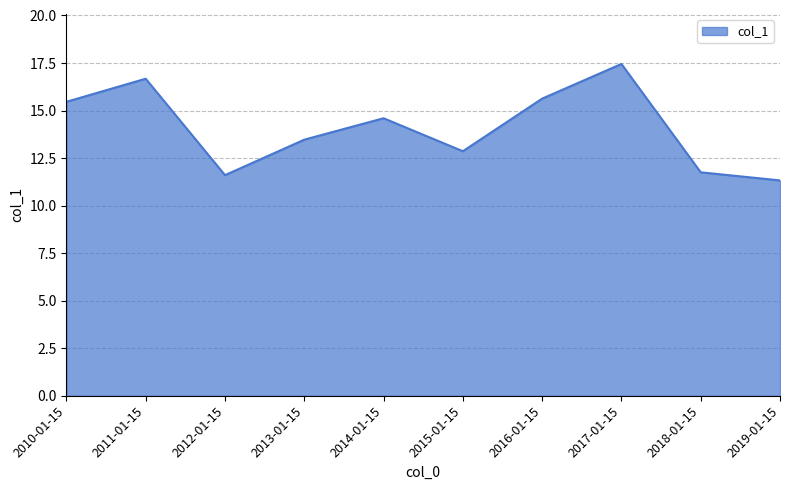

What is the difference between the maximum and minimum values?

6.1